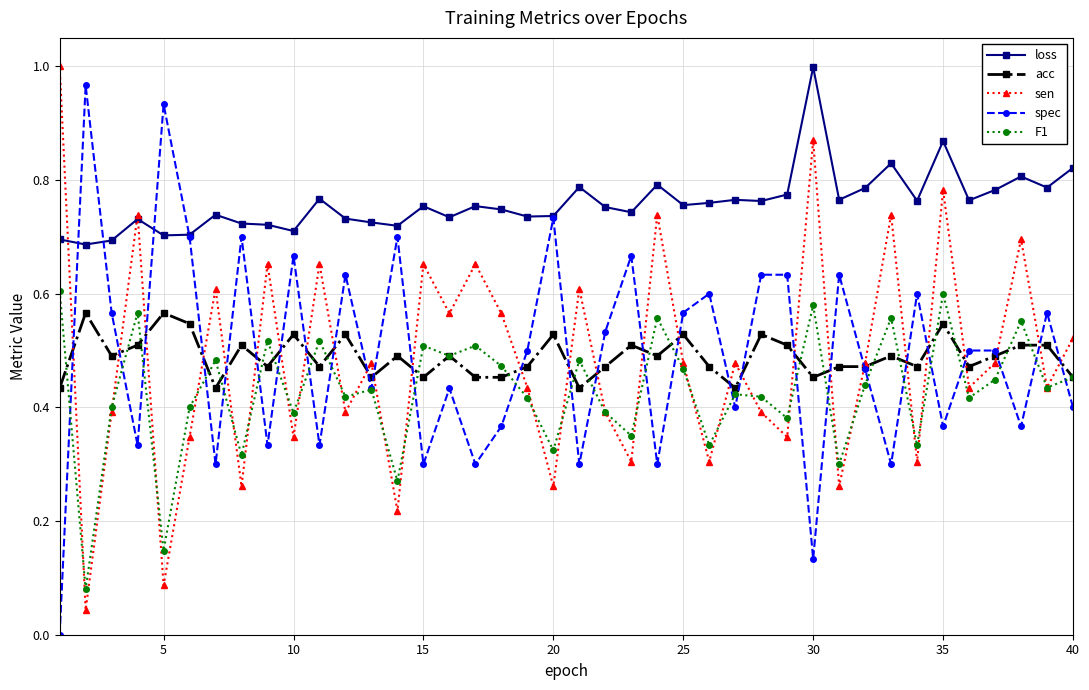

True or false: sen and spec cross at least once.

True